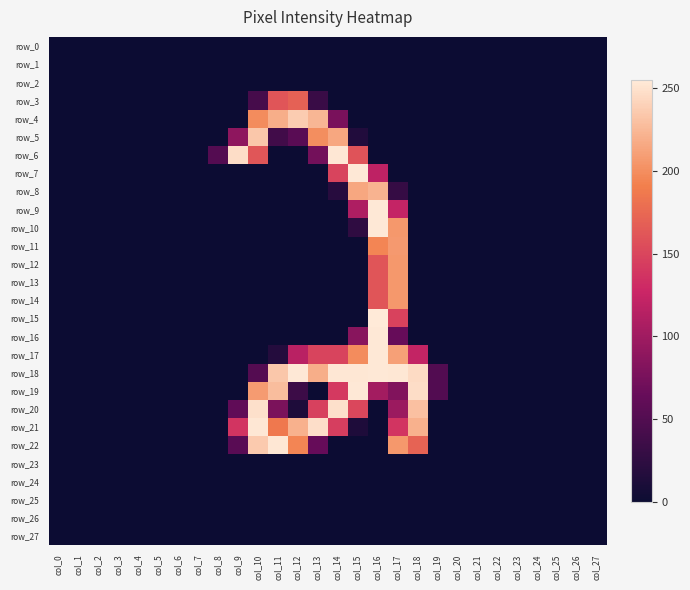

Count the number of categories in the chart.

28